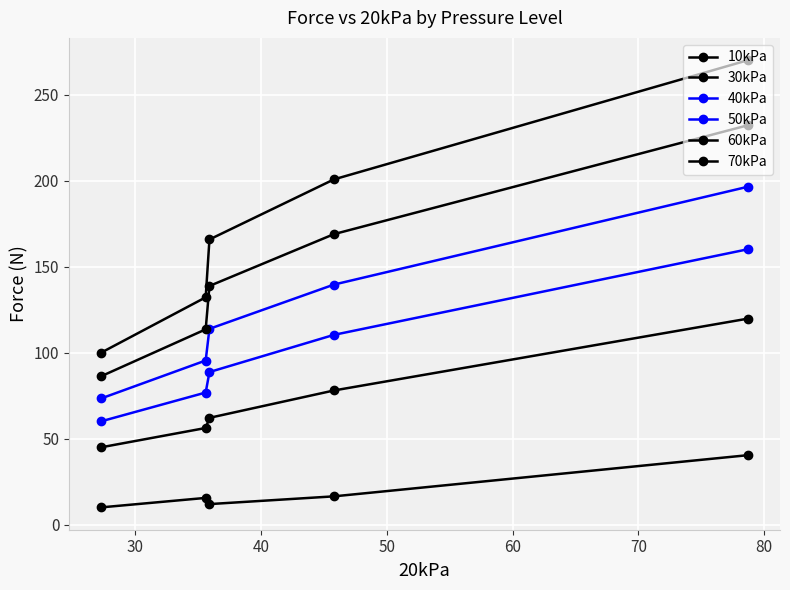

Does the chart display data point markers on the line(s)?

Yes